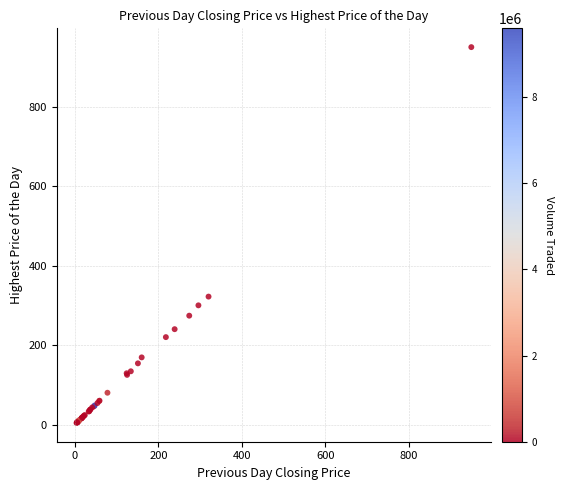

What Y value in the scatter plot is closest to 477?

322.0